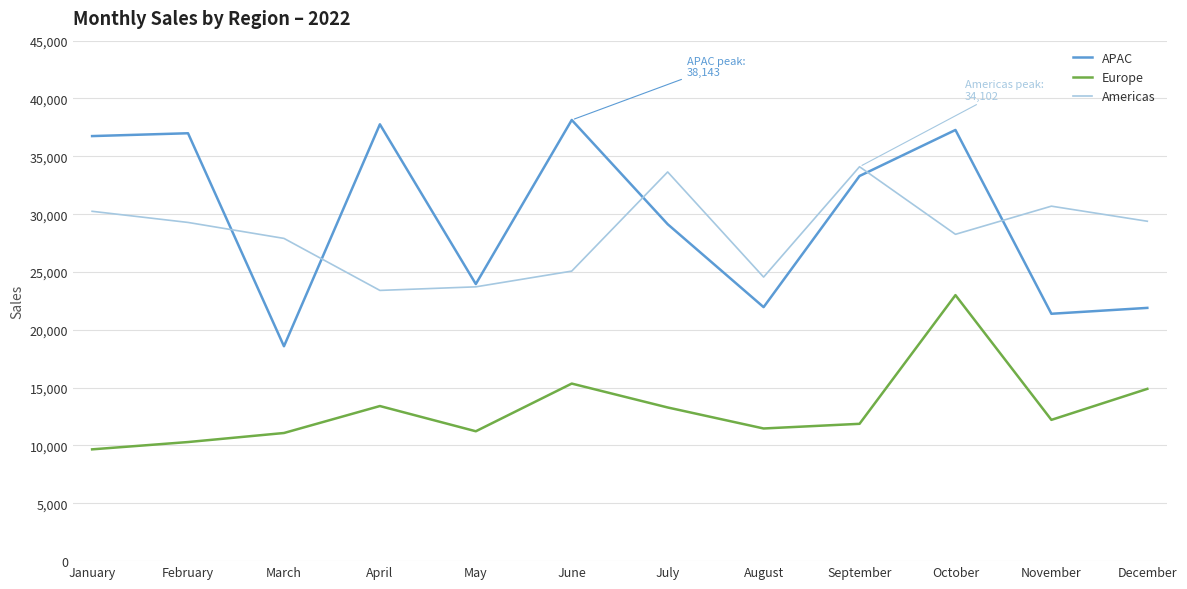

Which series changed the most between June and August?

APAC